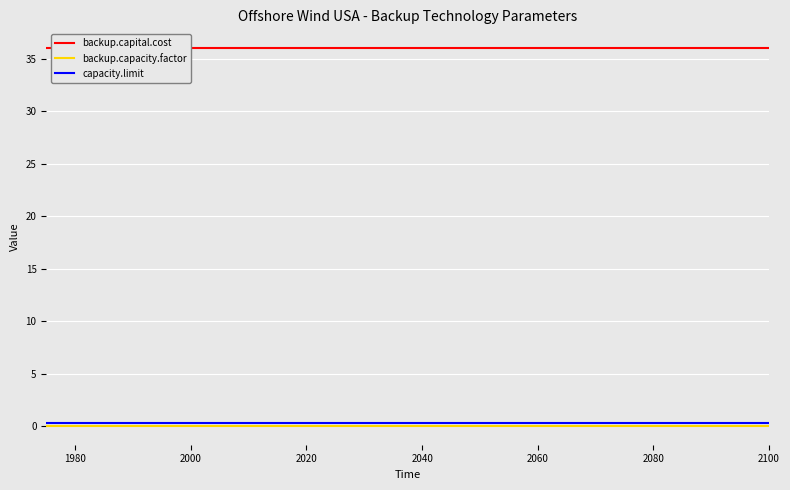

Is it true that backup.capacity.factor equals 0.1 at 2040?

True